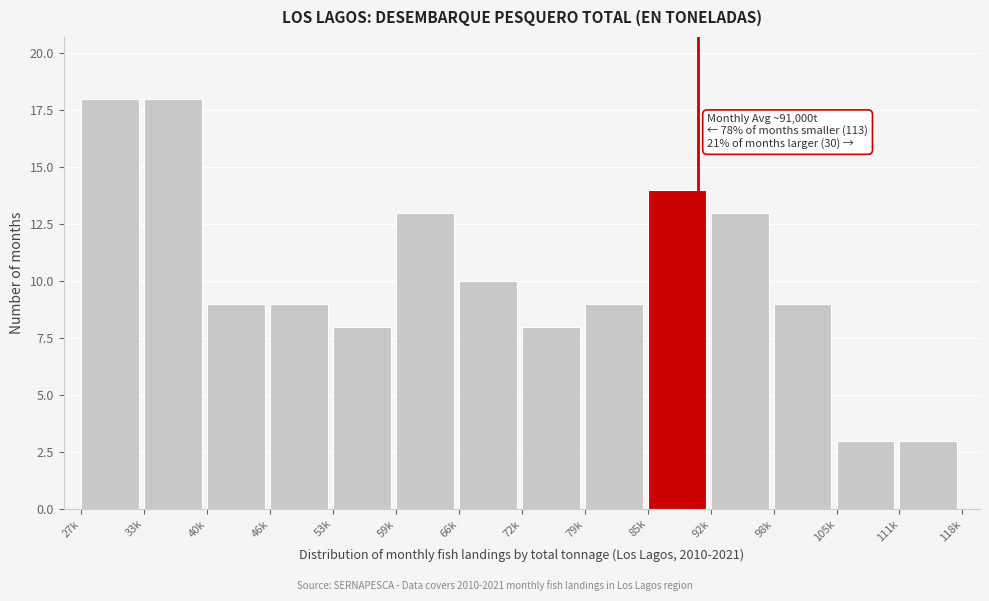

Reading left to right, list all the values displayed in this chart.

27k=18	33k=18	40k=9	46k=9	53k=8	59k=13	66k=10	72k=8	79k=9	85k=14	92k=13	98k=9	105k=3	111k=3